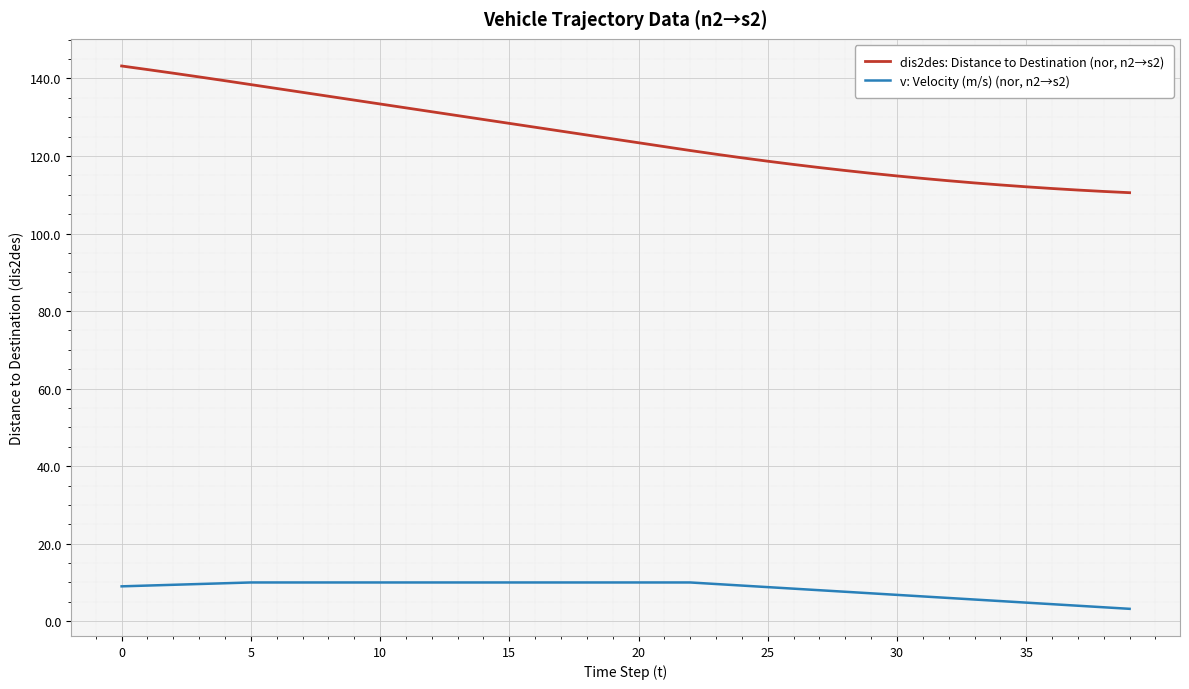

How many categories are shown in the chart?

40